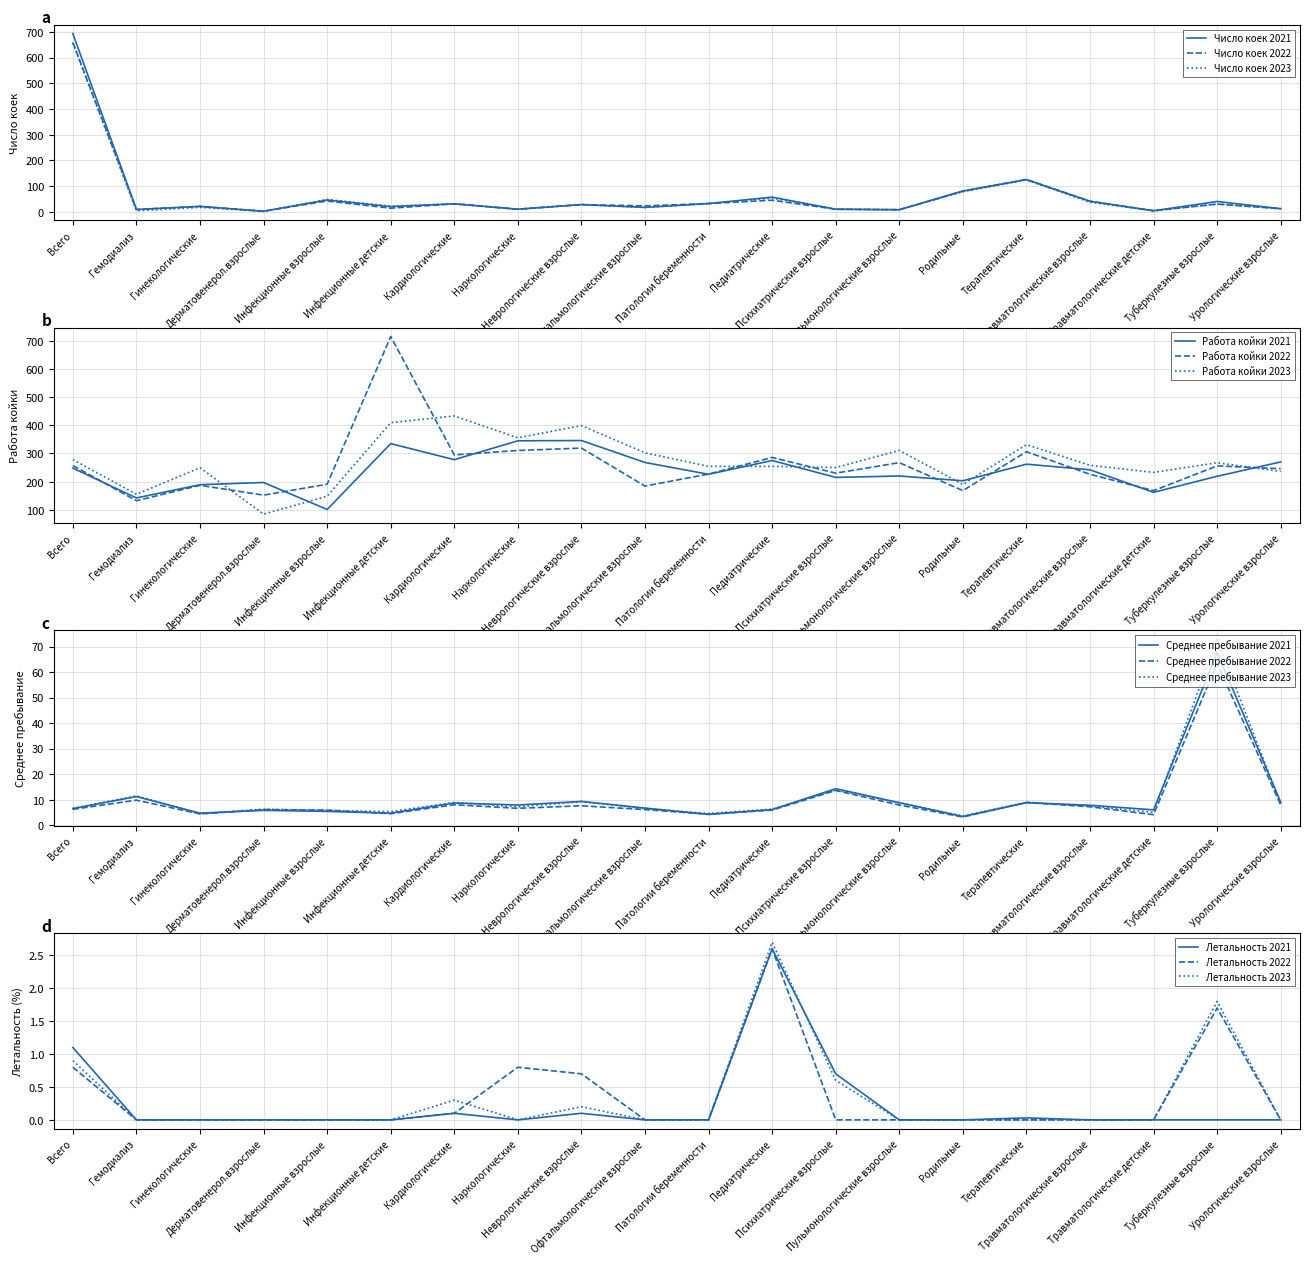

True or false: Число коек 2023 and Число коек 2021 cross at least once.

False